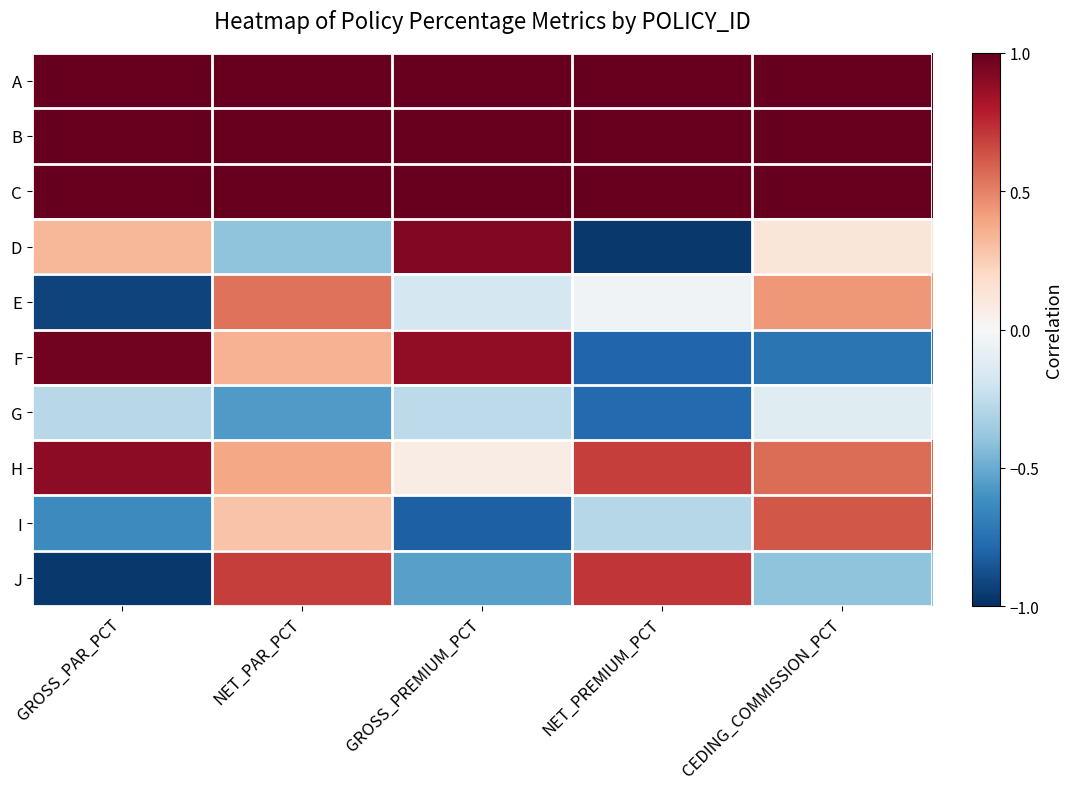

Which has a higher value, GROSS_PREMIUM_PCT or NET_PREMIUM_PCT?

GROSS_PREMIUM_PCT